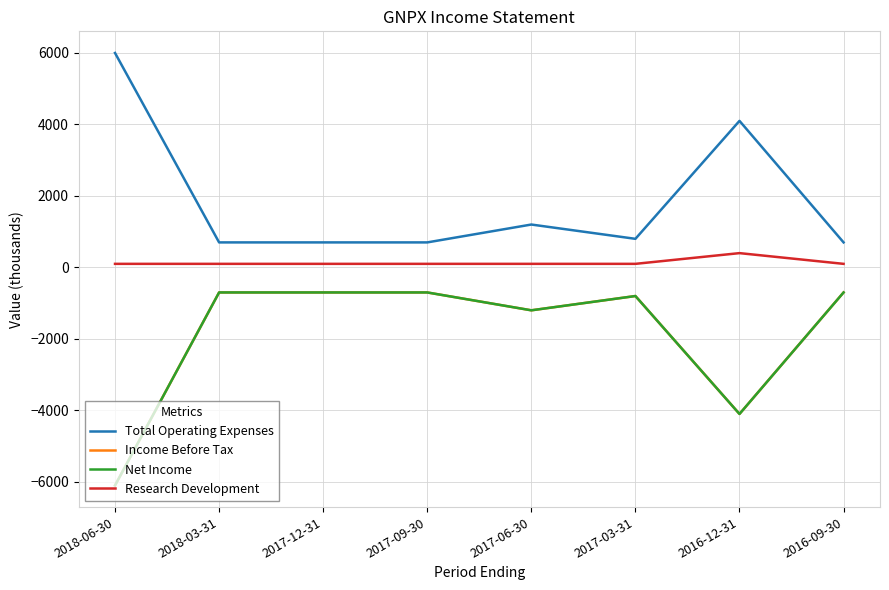

Which category has the highest value in the Total Operating Expenses series?

2018-06-30